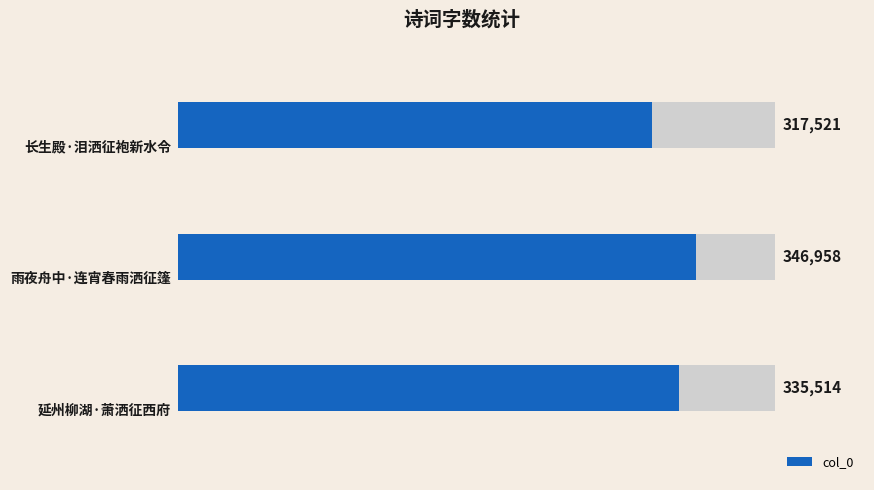

What is the sum of the values at 2 and 1?

682472